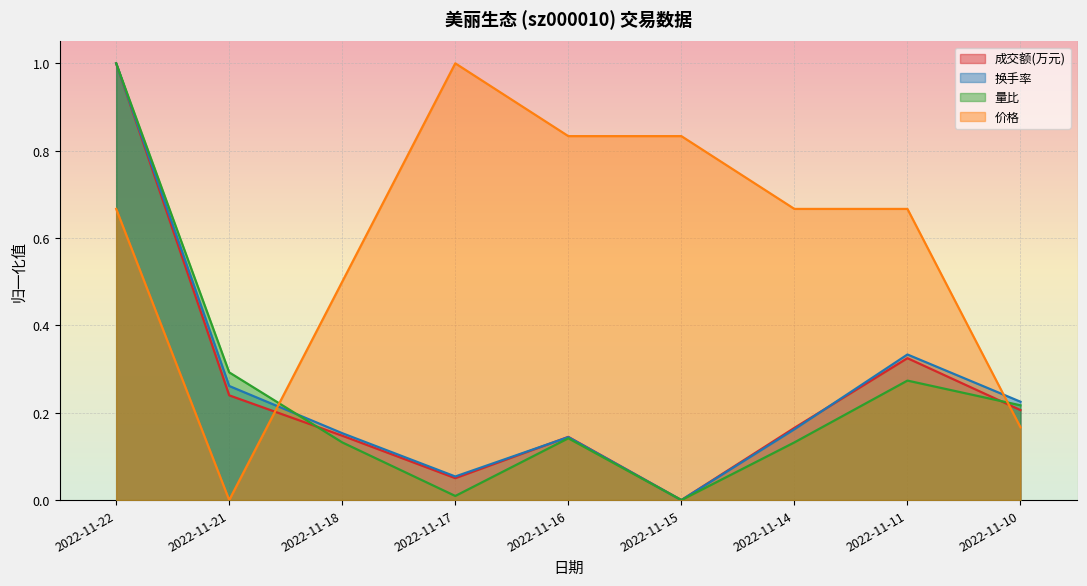

At which category does 成交额(万元) reach its first local valley?

2022-11-17